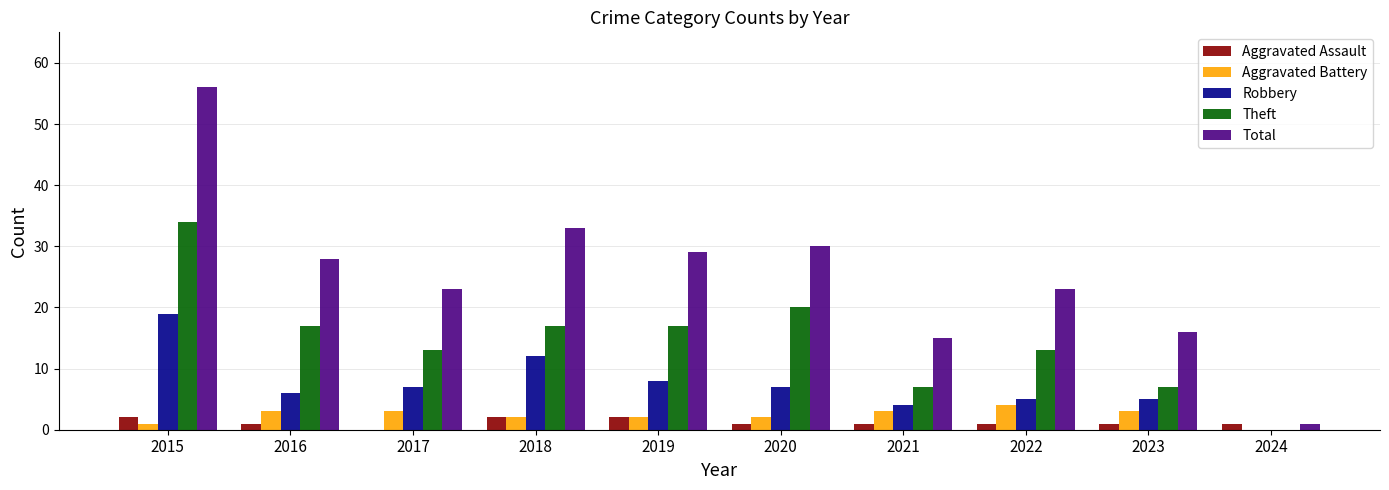

The value of Total at 2022 is 23. True or false?

True